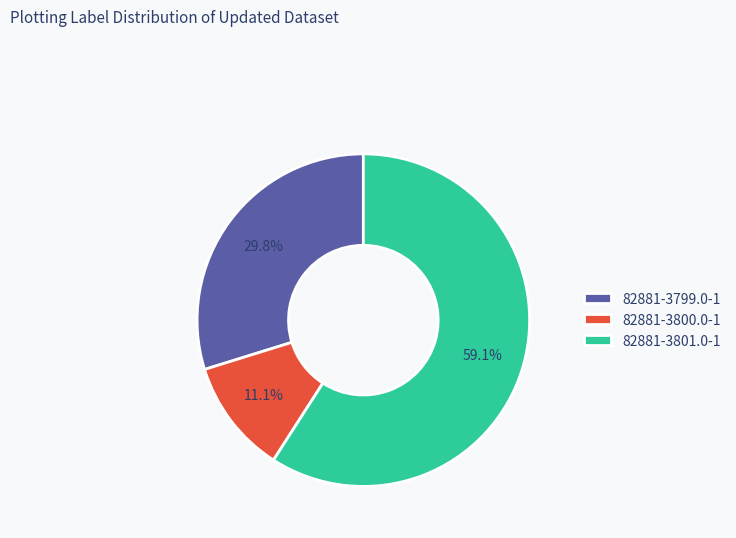

What percentage is the 82881-3800.0-1 slice, to the nearest percent?

11%